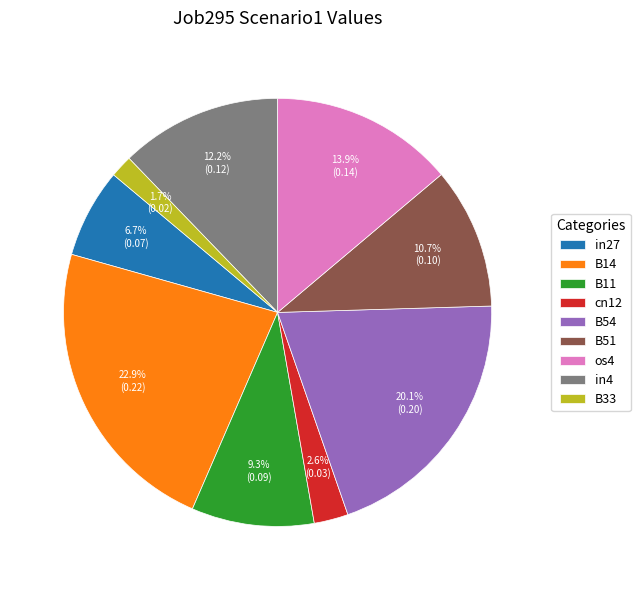

Is it true that B54 is 12% of the pie?

False